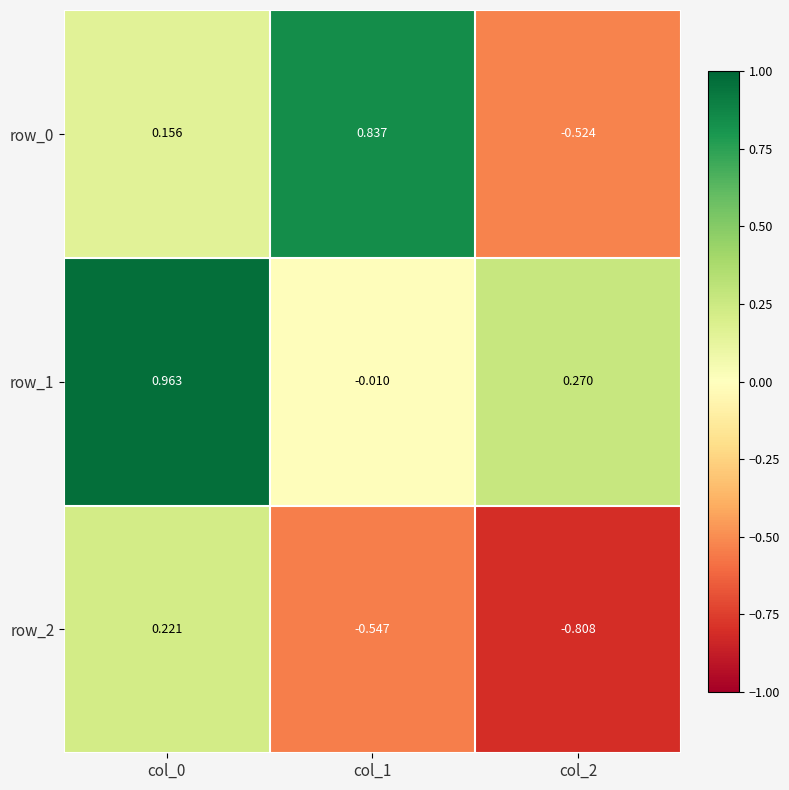

What is the spread (max minus min) of values at col_2?

1.1